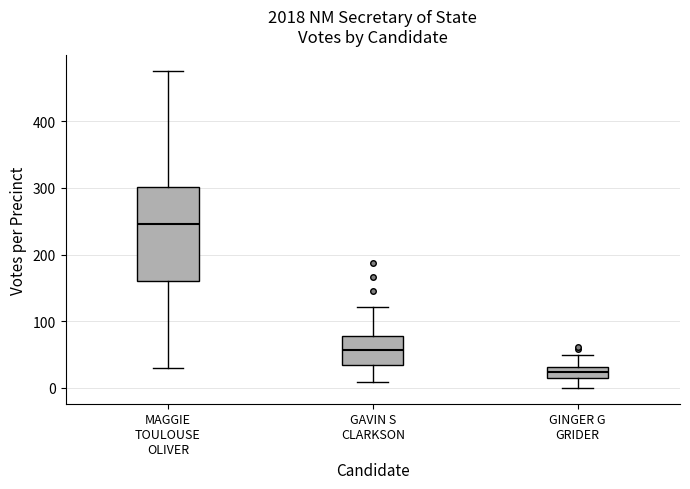

Comparing the boxes themselves (not the whiskers), which one is the tallest?

MAGGIE TOULOUSE OLIVER